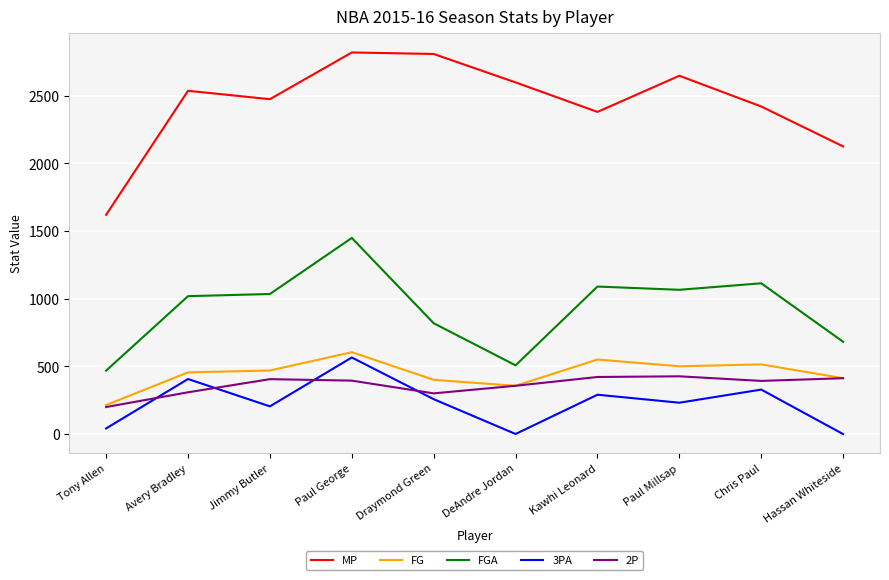

True or false: FGA and 2P cross at least once.

False